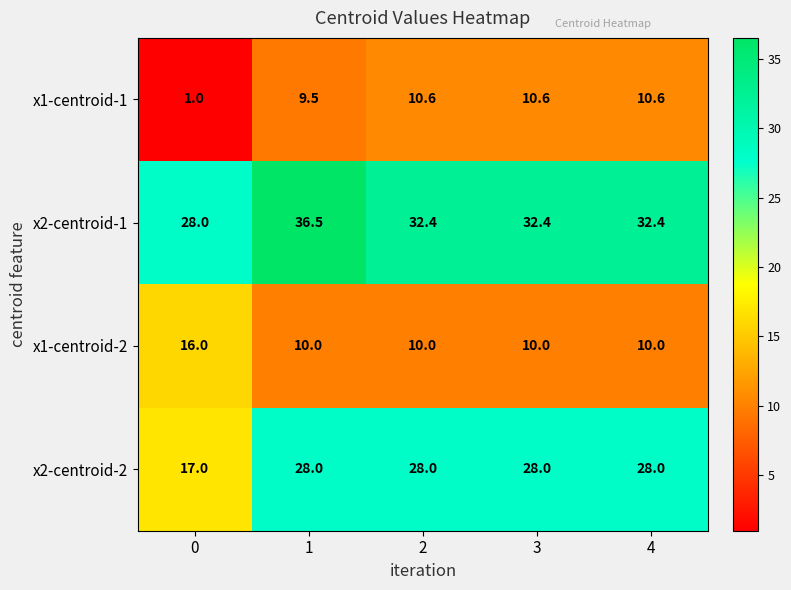

What is the spread (max minus min) of values at 2?

22.4